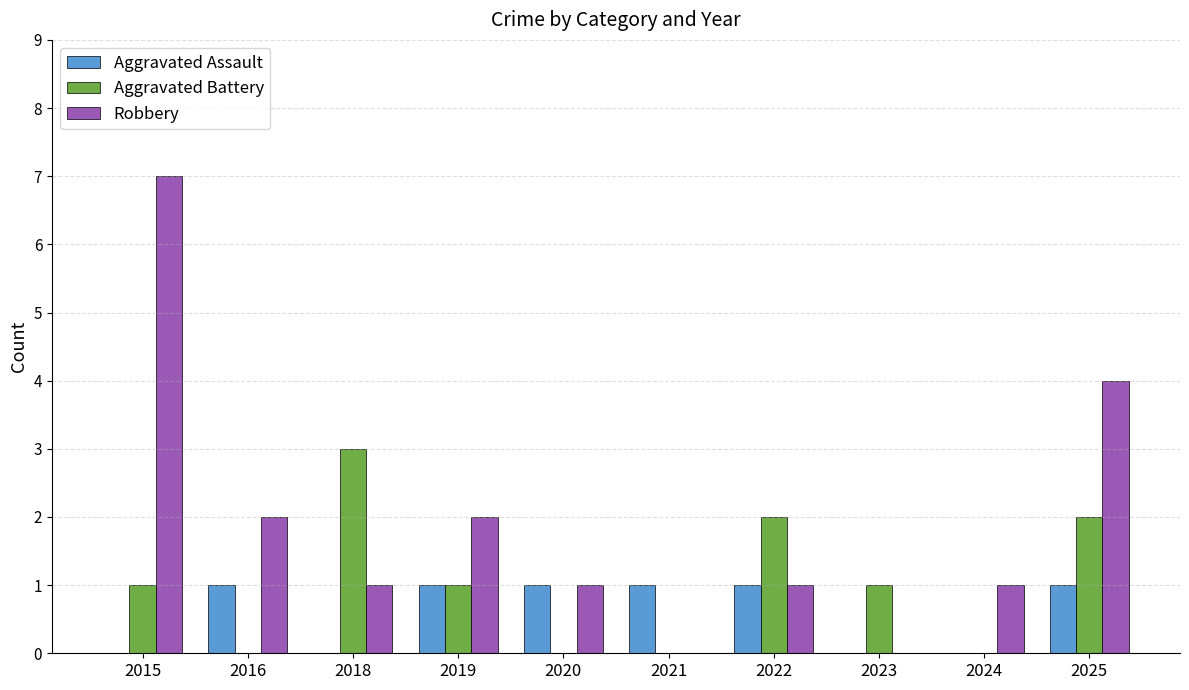

The value of Robbery at 2018 is 1. True or false?

True